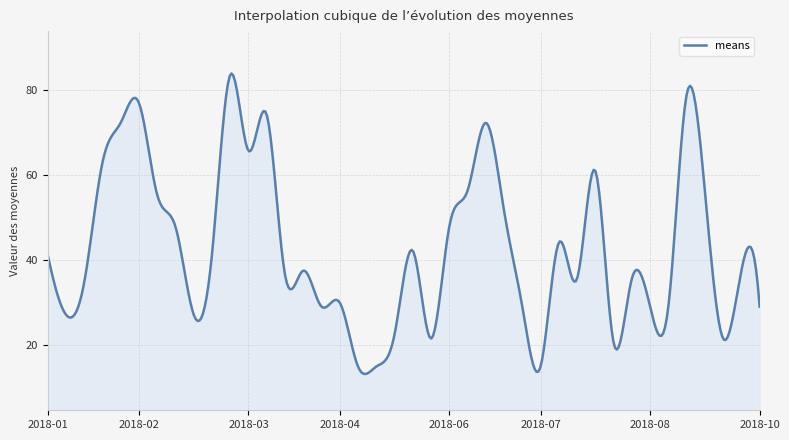

What is the difference between the maximum and minimum values?

70.7